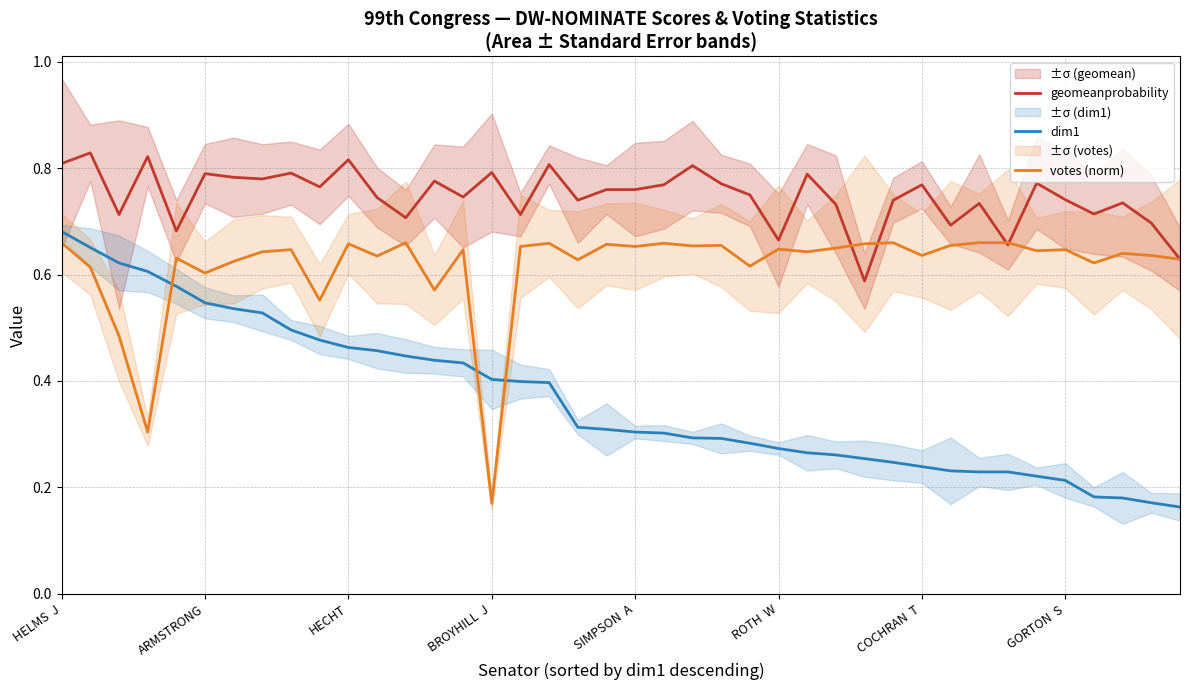

Does the chart display data point markers on the line(s)?

No